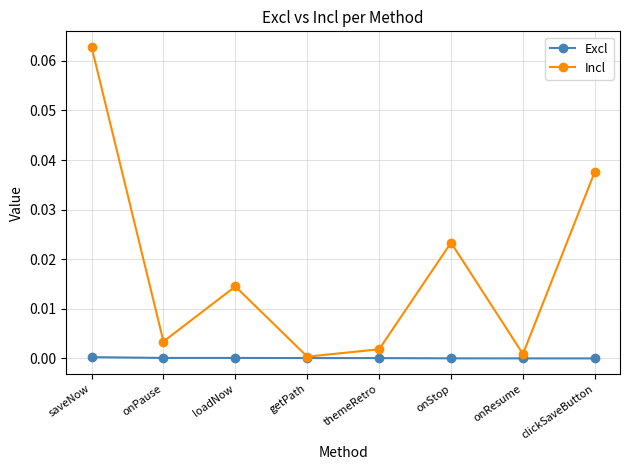

Which series has the largest range (max minus min)?

Incl